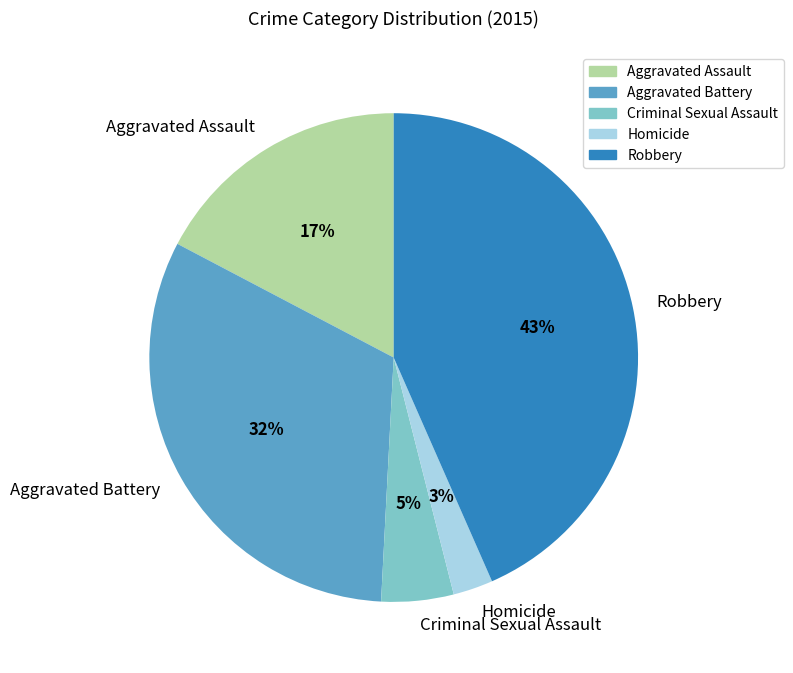

How many segments does this pie chart have?

5